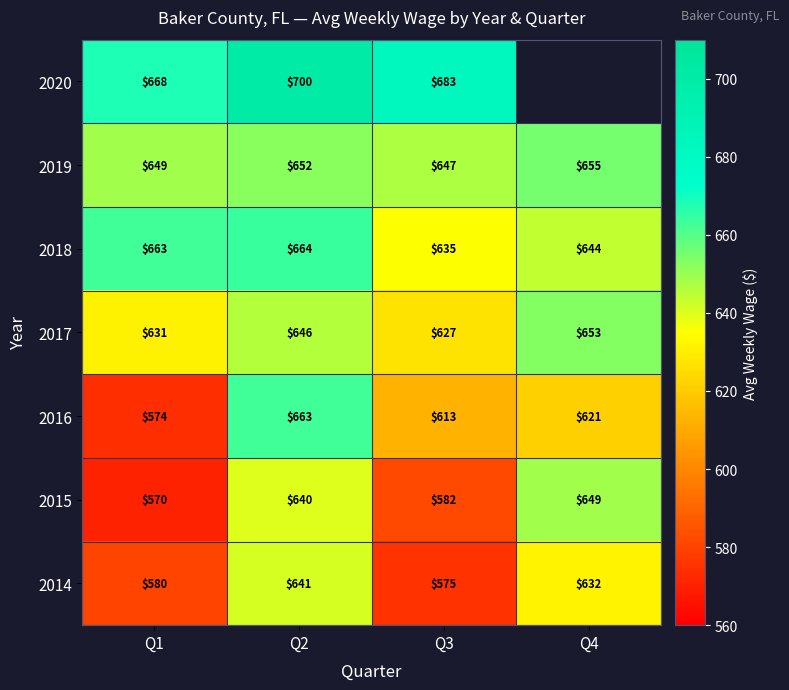

The value of 2016 at Q3 is 613. True or false?

True